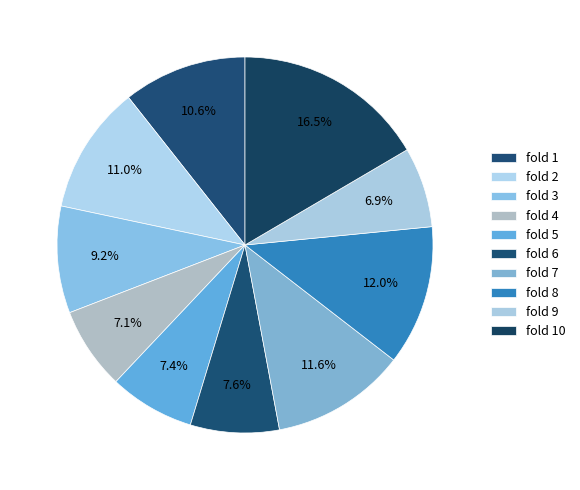

Approximately how many times larger is the value at fold 1 compared to fold 9?

1.5